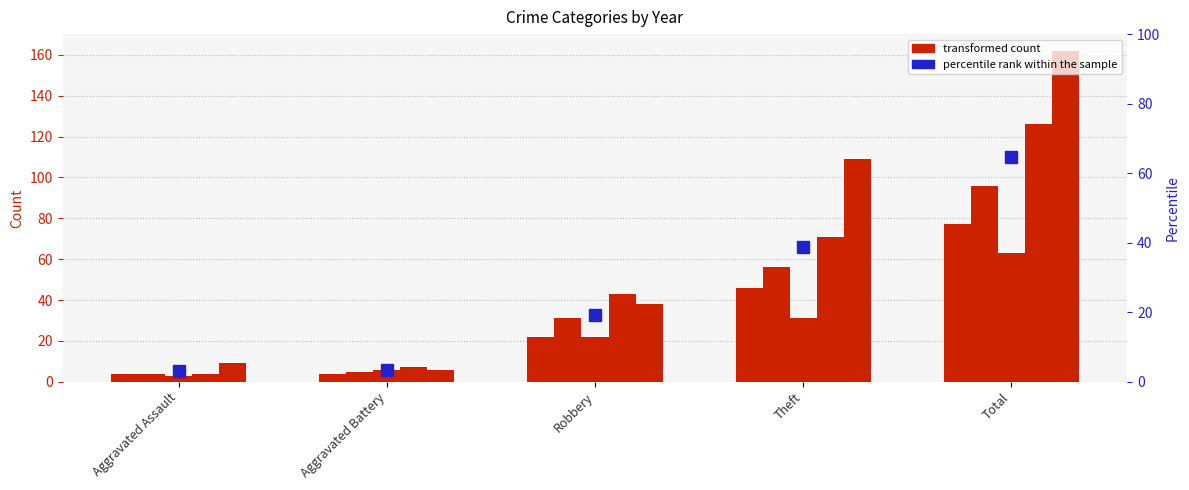

What is the change in value from Robbery to Theft?

+19.4